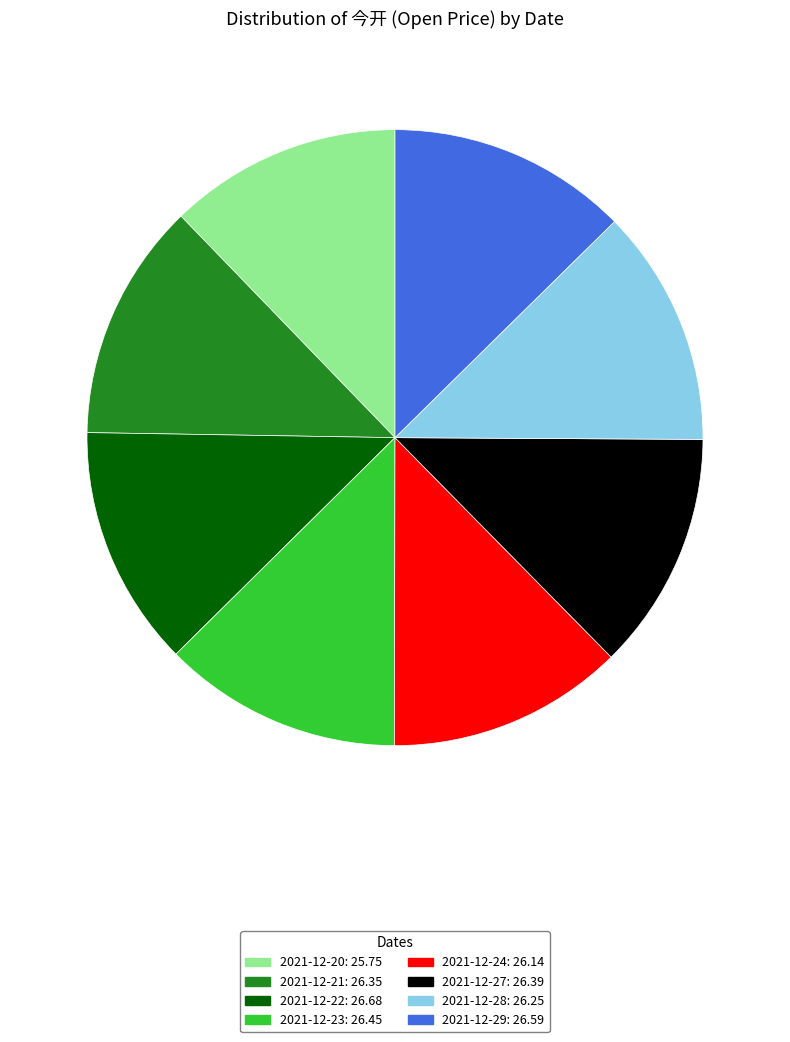

Is 2021-12-27 the majority of the pie?

No